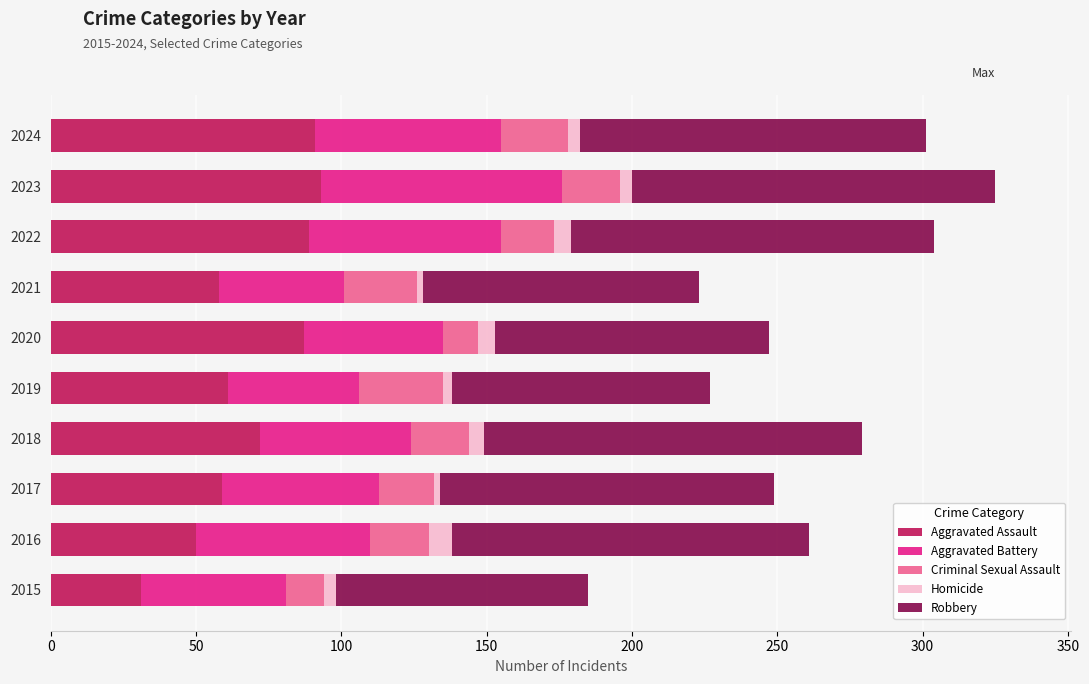

What is the minimum value for Aggravated Assault?

31